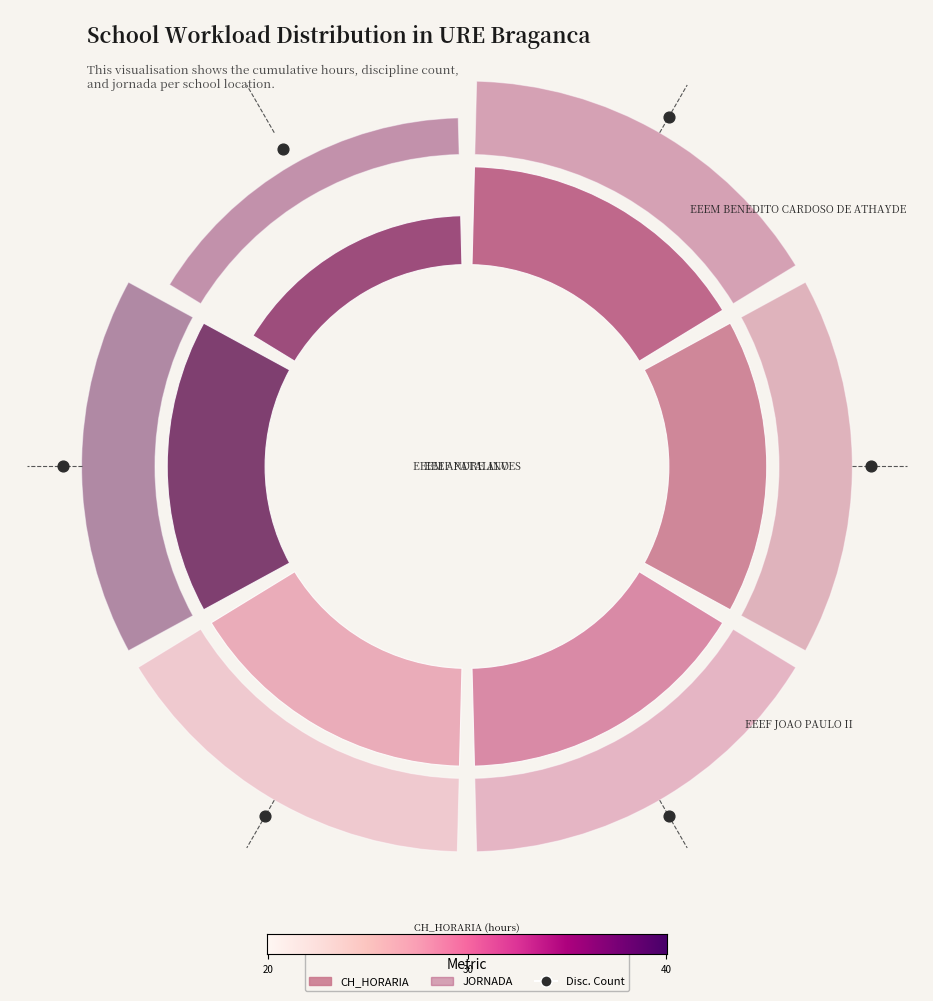

What is the total value across all series at EEEF PATALINO?

0.5